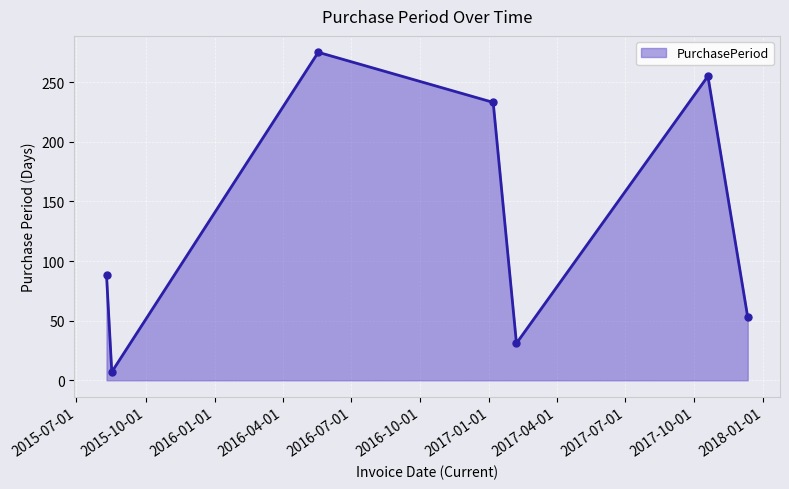

Reading left to right, transcribe all the data shown in this chart.

88	7	275	233	31	255	53